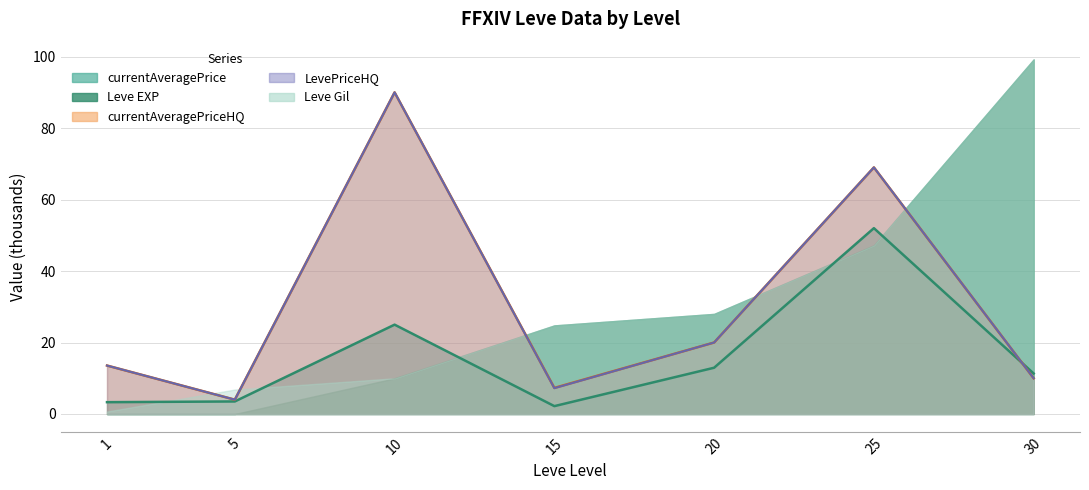

How many data points in currentAveragePriceHQ are less than 13?

3